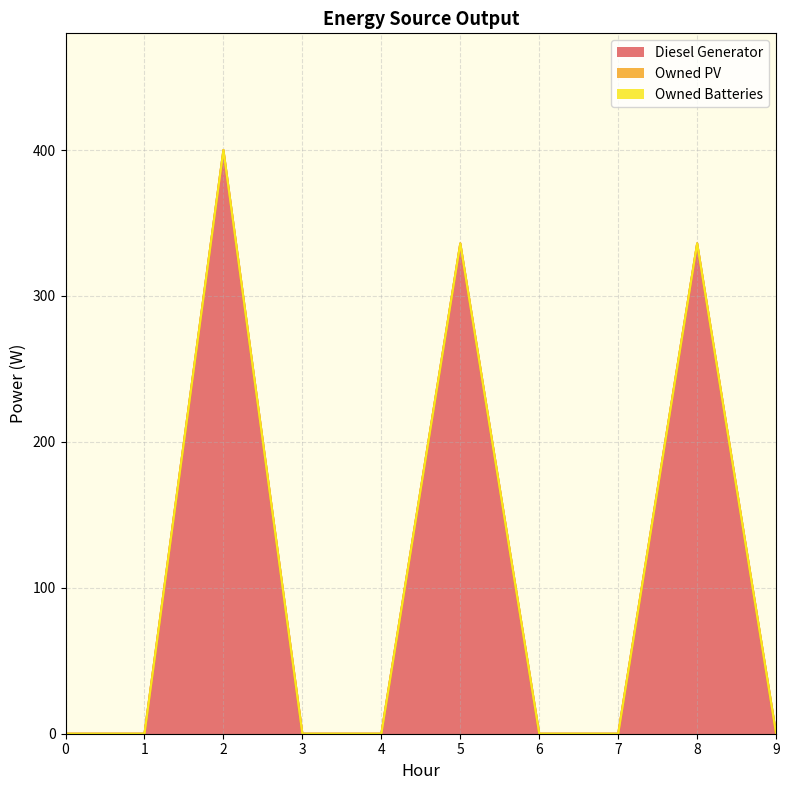

How many lines are shown in the chart?

3